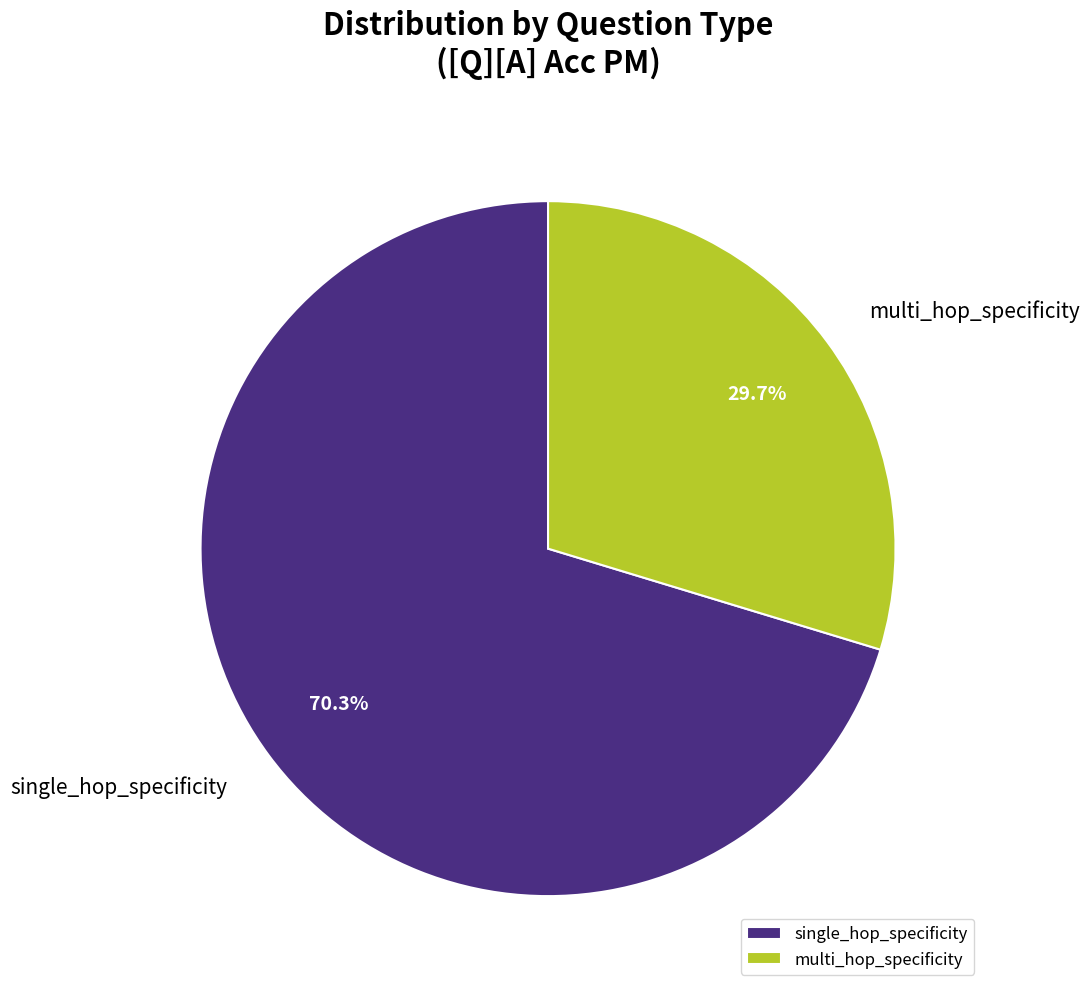

Is the sum of multi_hop_specificity and single_hop_specificity greater than half?

Yes